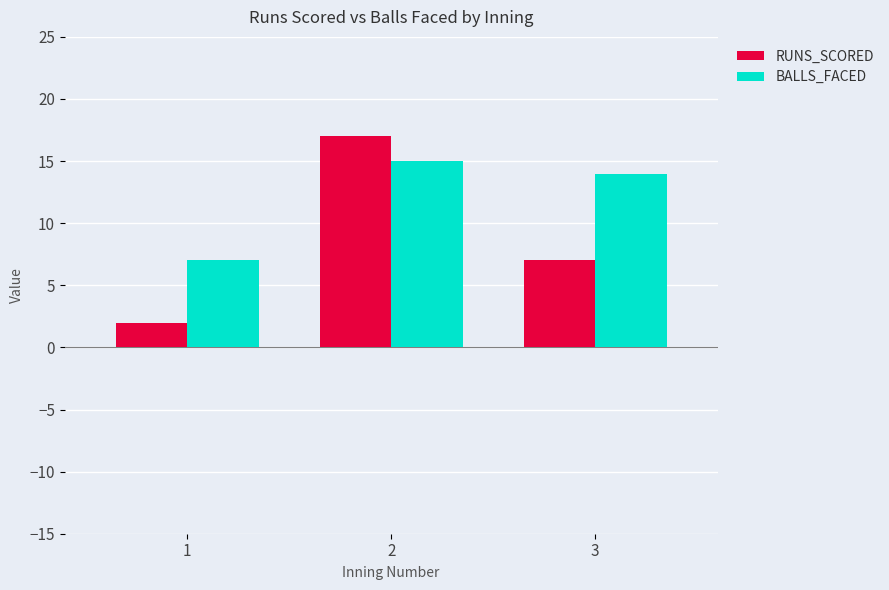

What is the value of the RUNS_SCORED bar at the 1st from the left?

2